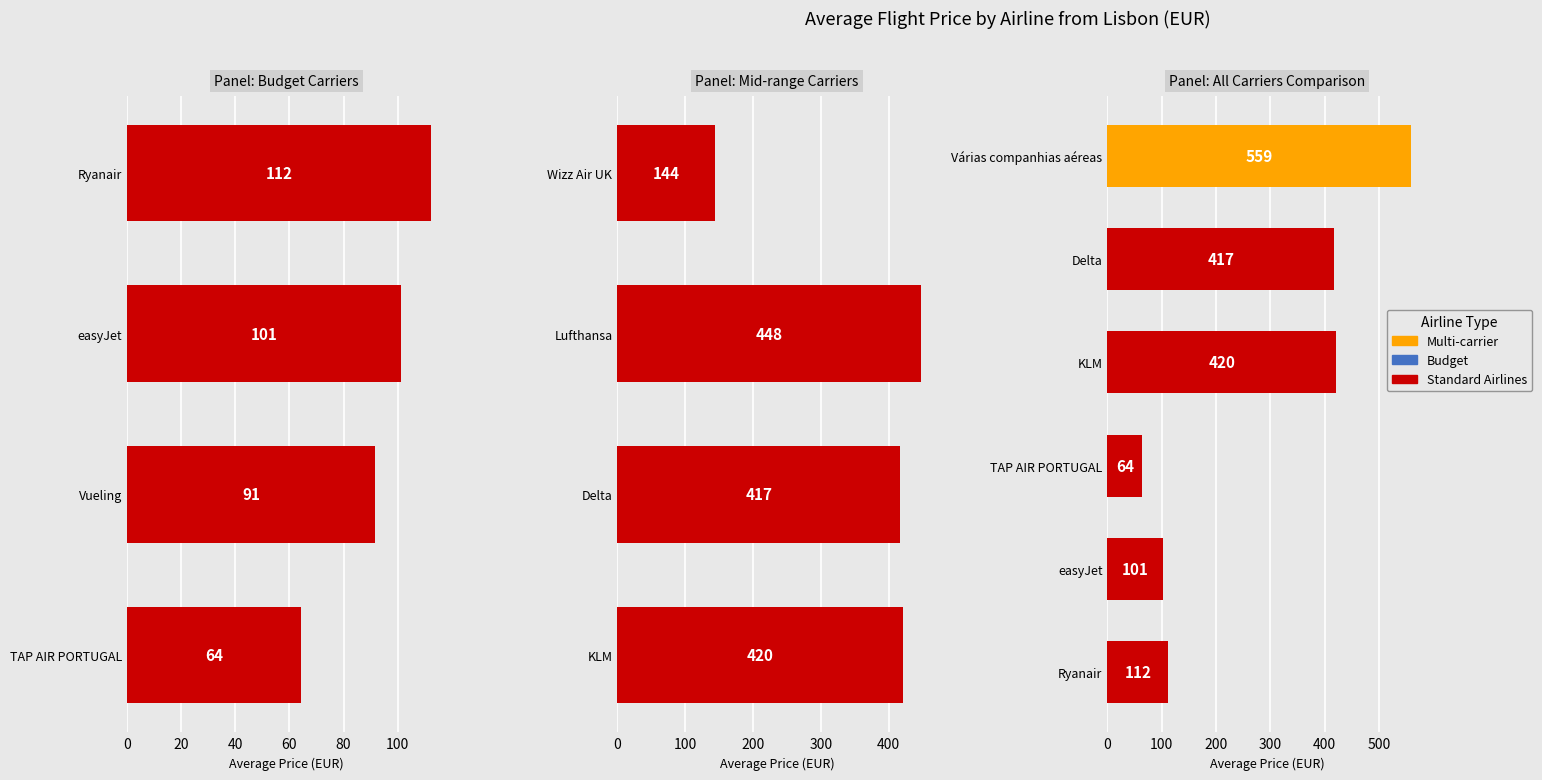

Reading right to left, transcribe all the data shown in this chart.

559.7	417.5	420.7	64.3	101.3	112.4